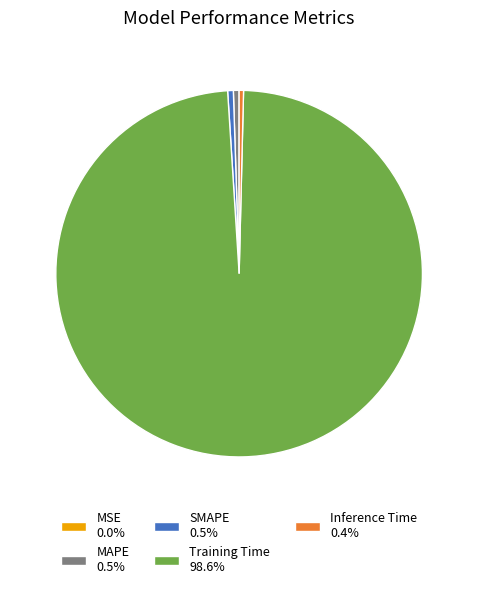

Does any single category account for the majority?

Yes